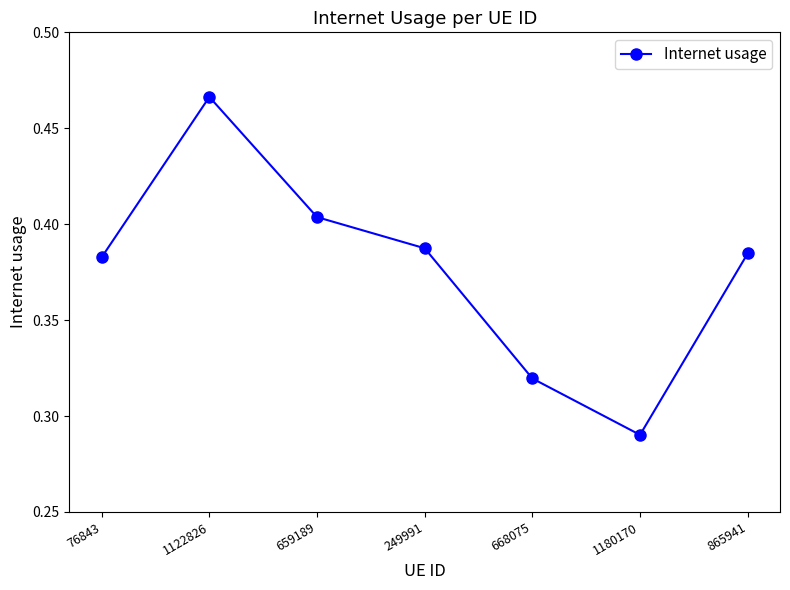

What is the label of the 2nd point from the left?

1122826